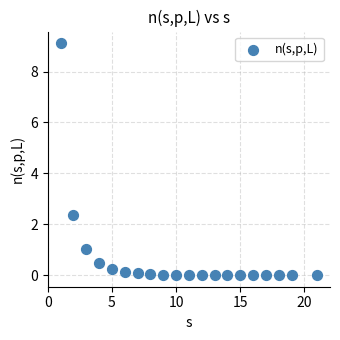

What Y value in the scatter plot is closest to 4?

2.4